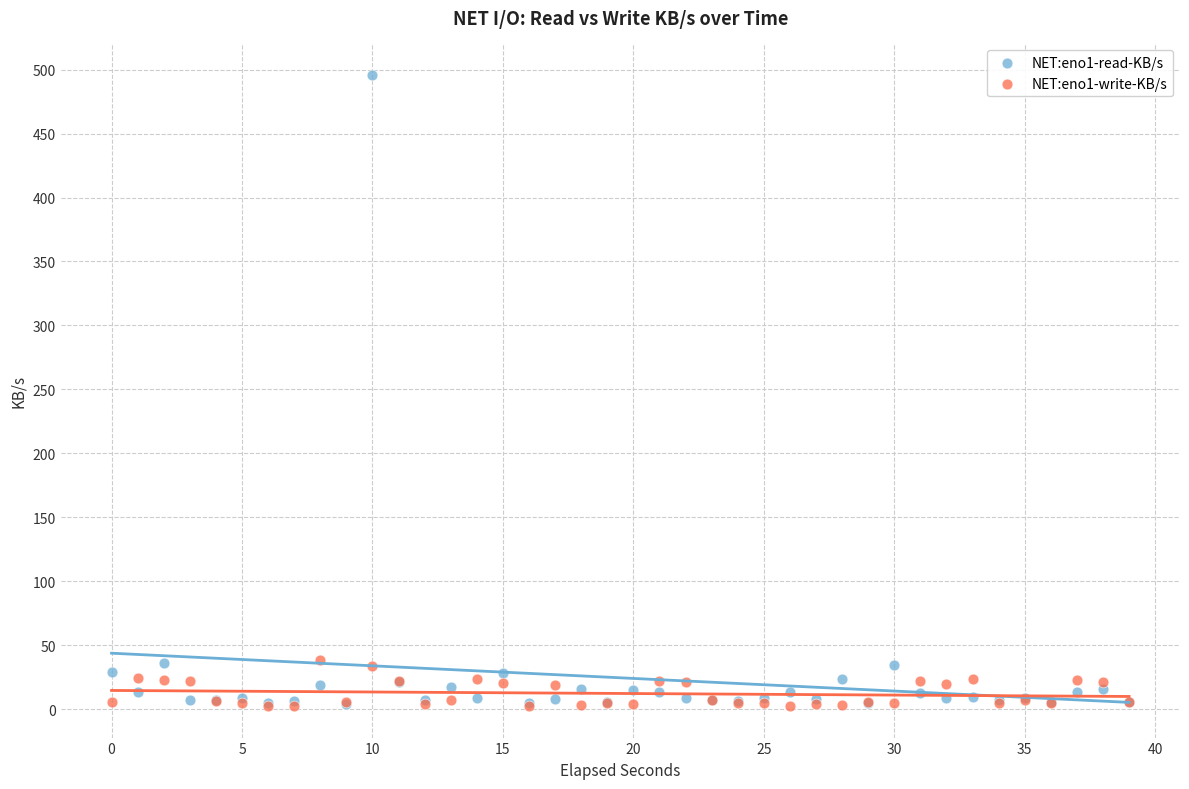

What are all the series names shown in the legend?

NET:eno1-read-KB/s, NET:eno1-write-KB/s